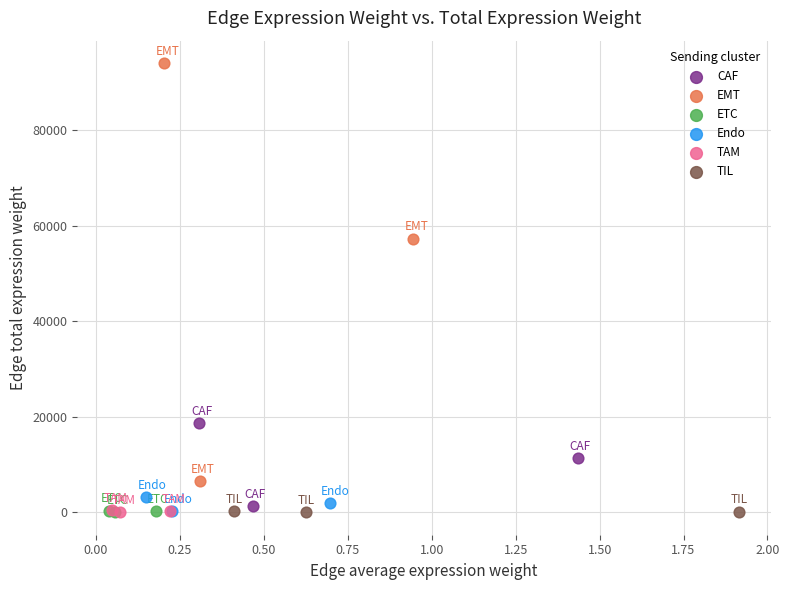

Which series has the widest spread of Y values?

EMT